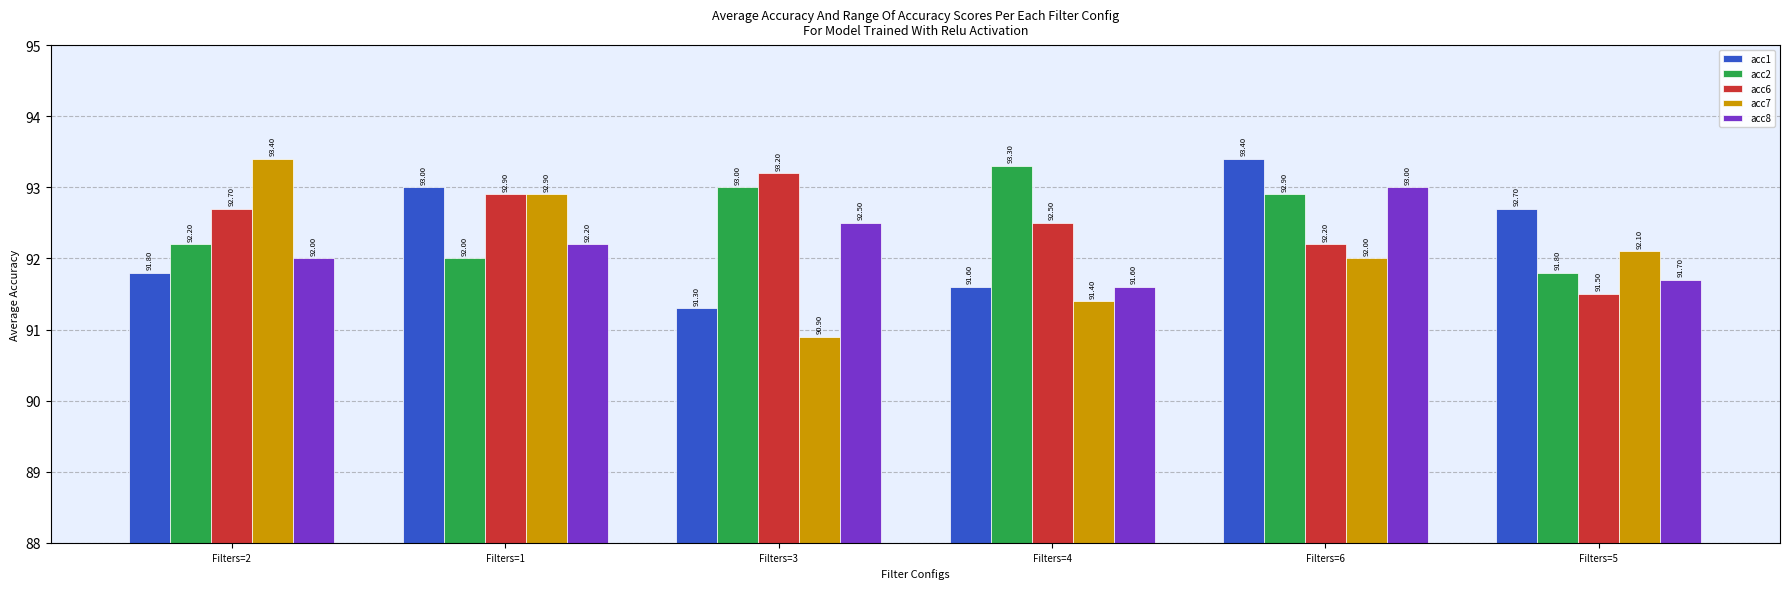

List the labels in order of acc6 value, largest first.

Filters=3, Filters=1, Filters=2, Filters=4, Filters=6, Filters=5